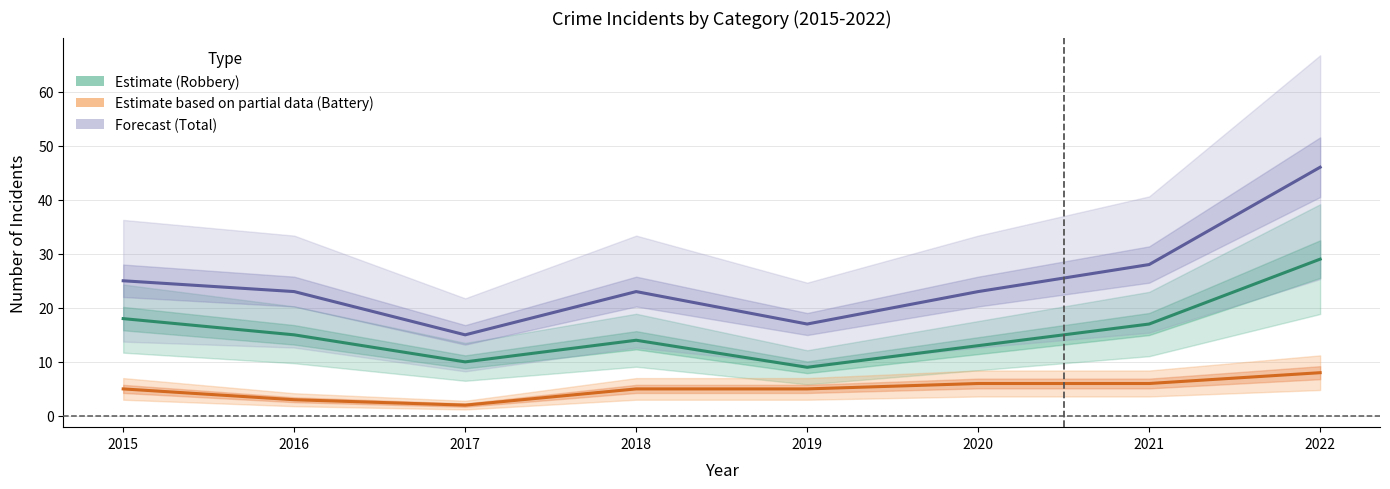

Where does the Robbery (Estimate) series first go above 15?

2015